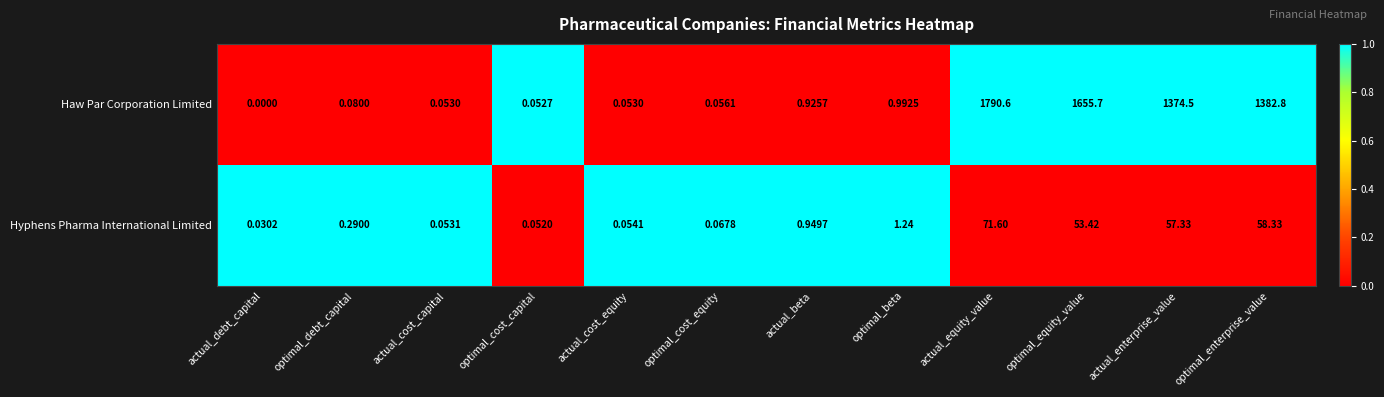

Rank the series by their average value, from highest to lowest.

Haw Par Corporation Limited, Hyphens Pharma International Limited